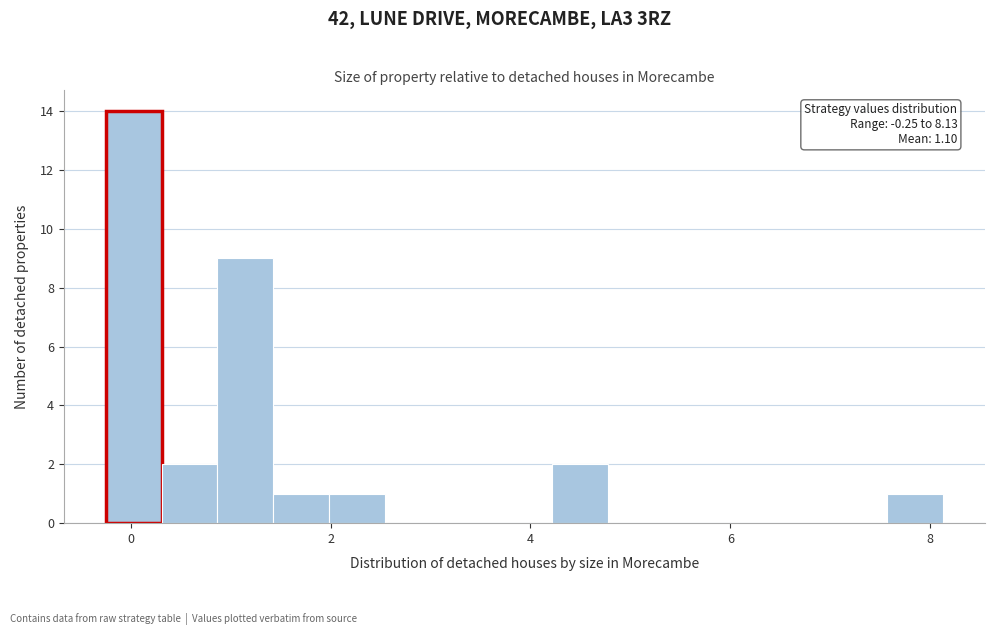

Read against the x-axis, roughly where is the centre of the tallest bar?

0.0